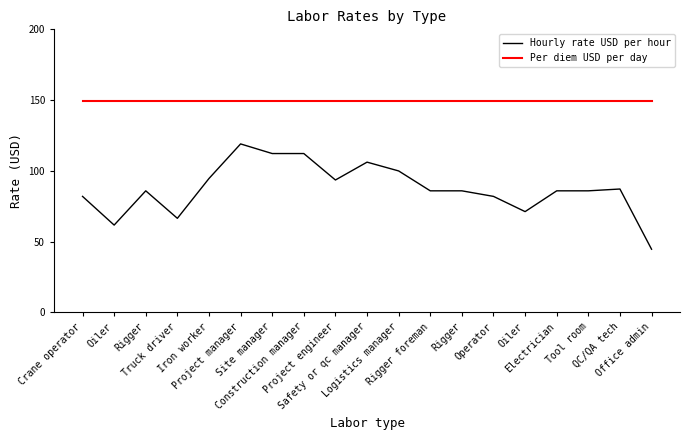

The value of Hourly rate USD per hour at Rigger is 85.8. True or false?

True